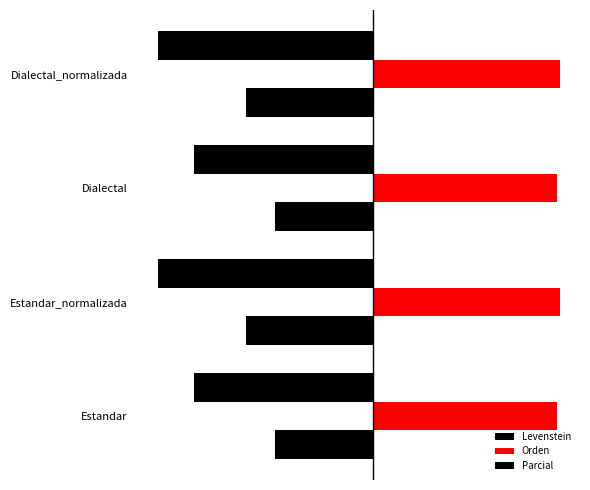

Rank the categories by Levenstein value from highest to lowest.

Estandar, Dialectal, Estandar_normalizada, Dialectal_normalizada